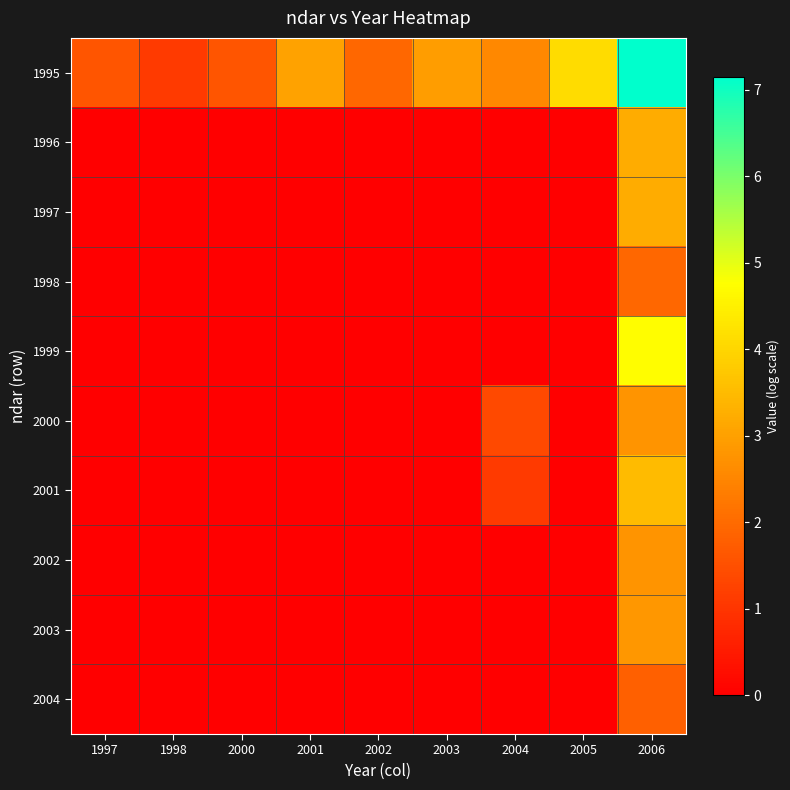

Rank the series by their maximum value, from lowest to highest.

2004, 1998, 2000, 2002, 2003, 1996, 1997, 2001, 1999, 1995